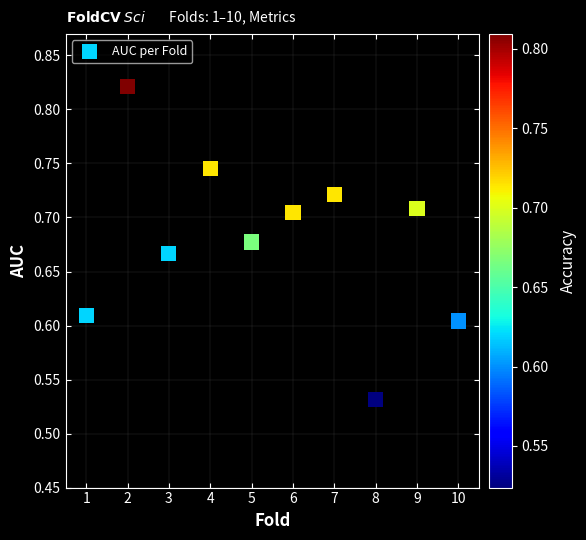

What is the average X value?

5.5